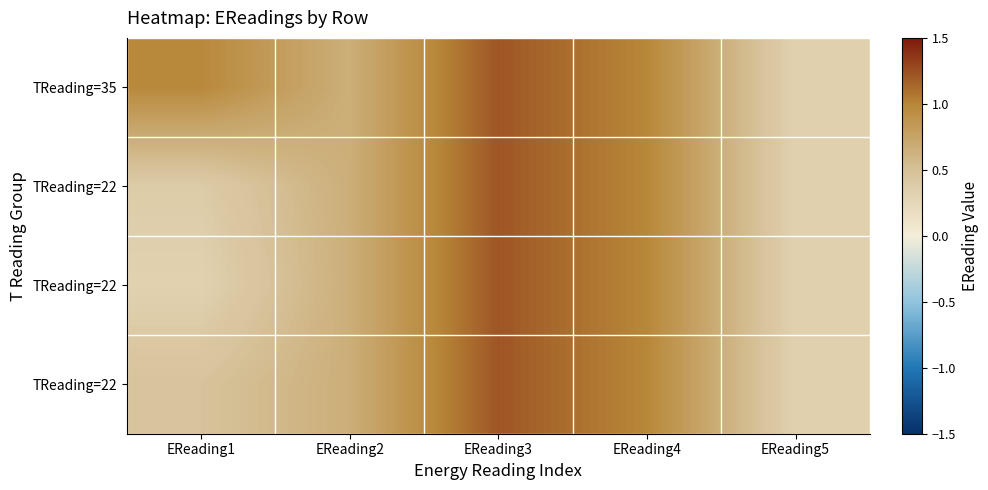

What is the total value across all series at EReading3?

4.9